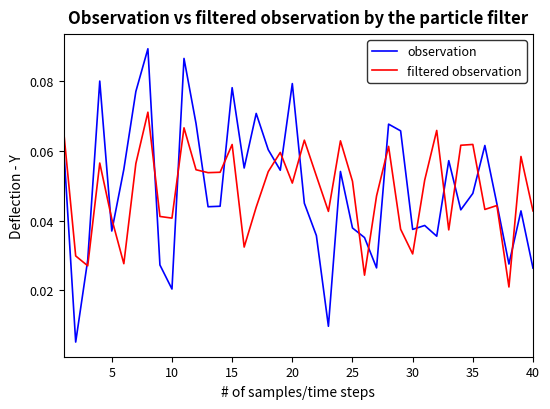

Which series has the widest spread of values?

observation